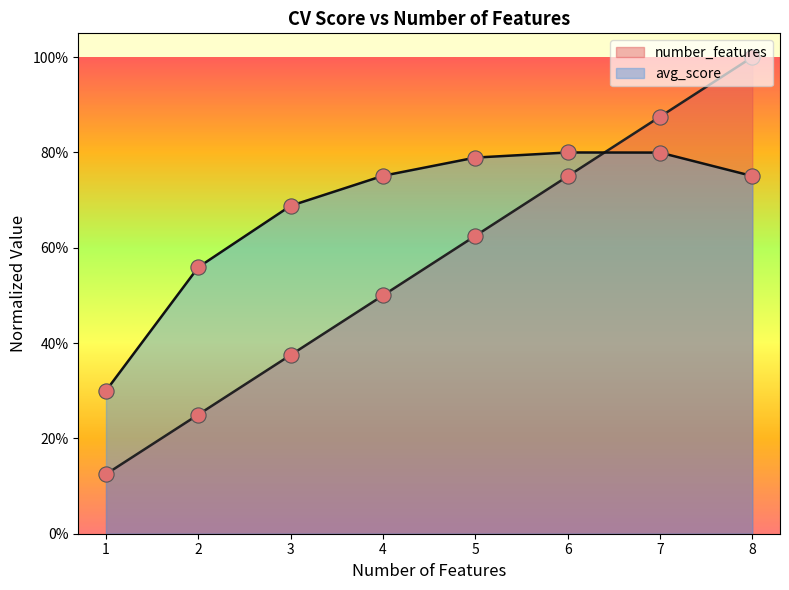

What is the total value across all series at 4?

1.3